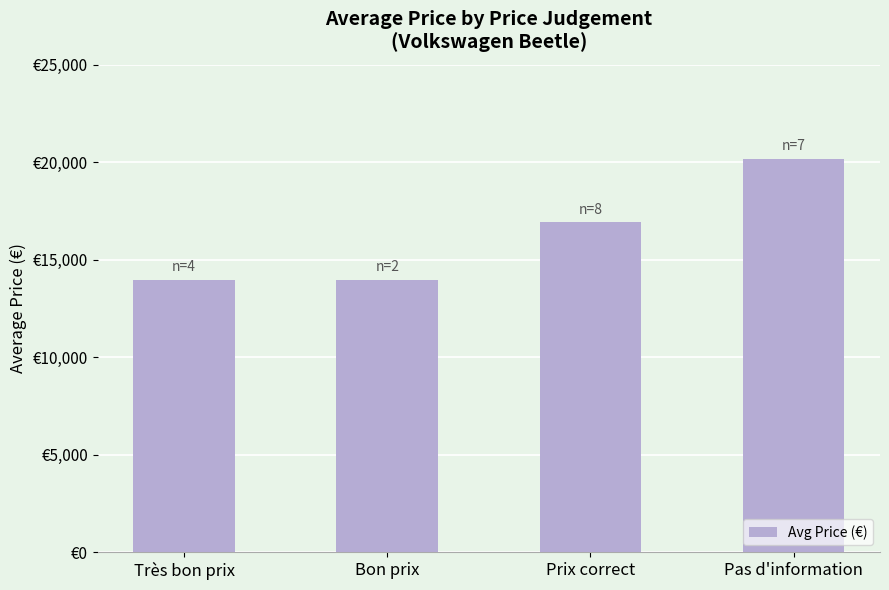

Are the bars horizontal?

No